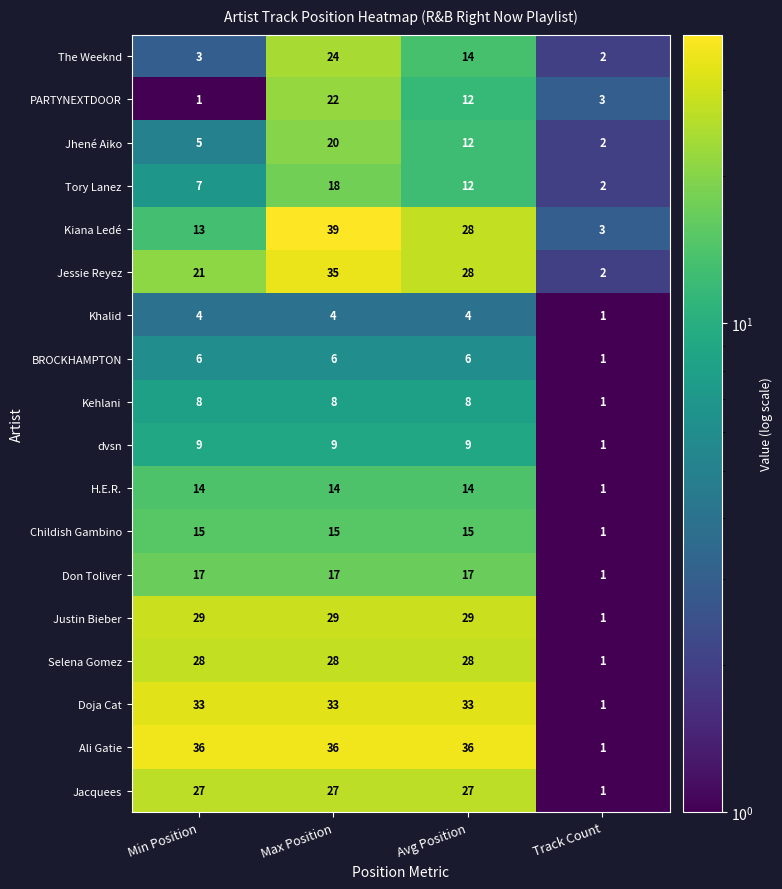

Between Min Position and Max Position, which series saw the biggest shift?

Kiana Ledé